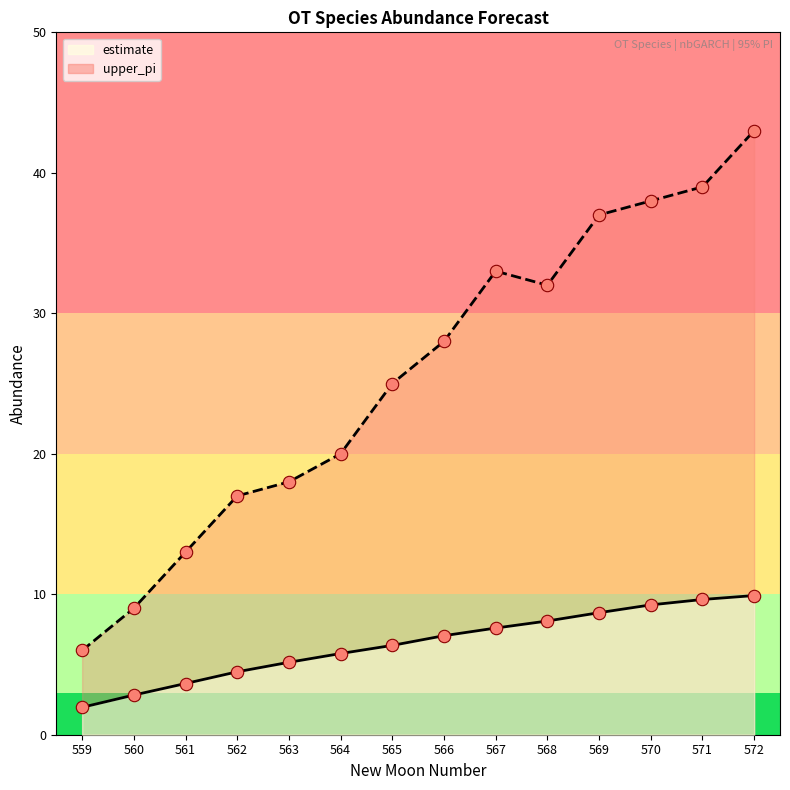

Which series contains the lowest Y value?

estimate